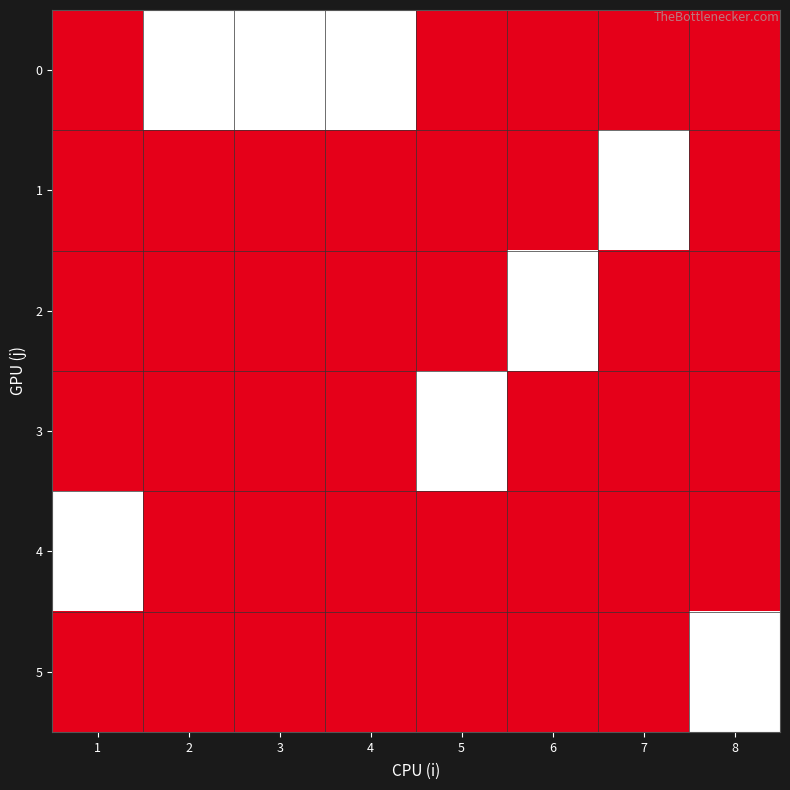

Reading right to left, extract all data points from this chart.

0: 8=0	7=0	6=0	5=0	4=1	3=1	2=1	1=0
1: 8=0	7=1	6=0	5=0	4=0	3=0	2=0	1=0
2: 8=0	7=0	6=1	5=0	4=0	3=0	2=0	1=0
3: 8=0	7=0	6=0	5=1	4=0	3=0	2=0	1=0
4: 8=0	7=0	6=0	5=0	4=0	3=0	2=0	1=1
5: 8=1	7=0	6=0	5=0	4=0	3=0	2=0	1=0